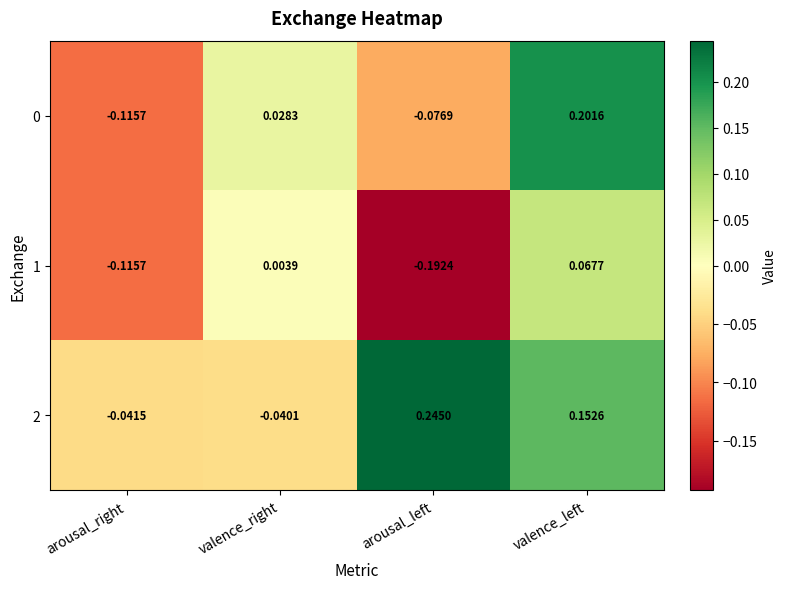

Count the number of categories in the chart.

4